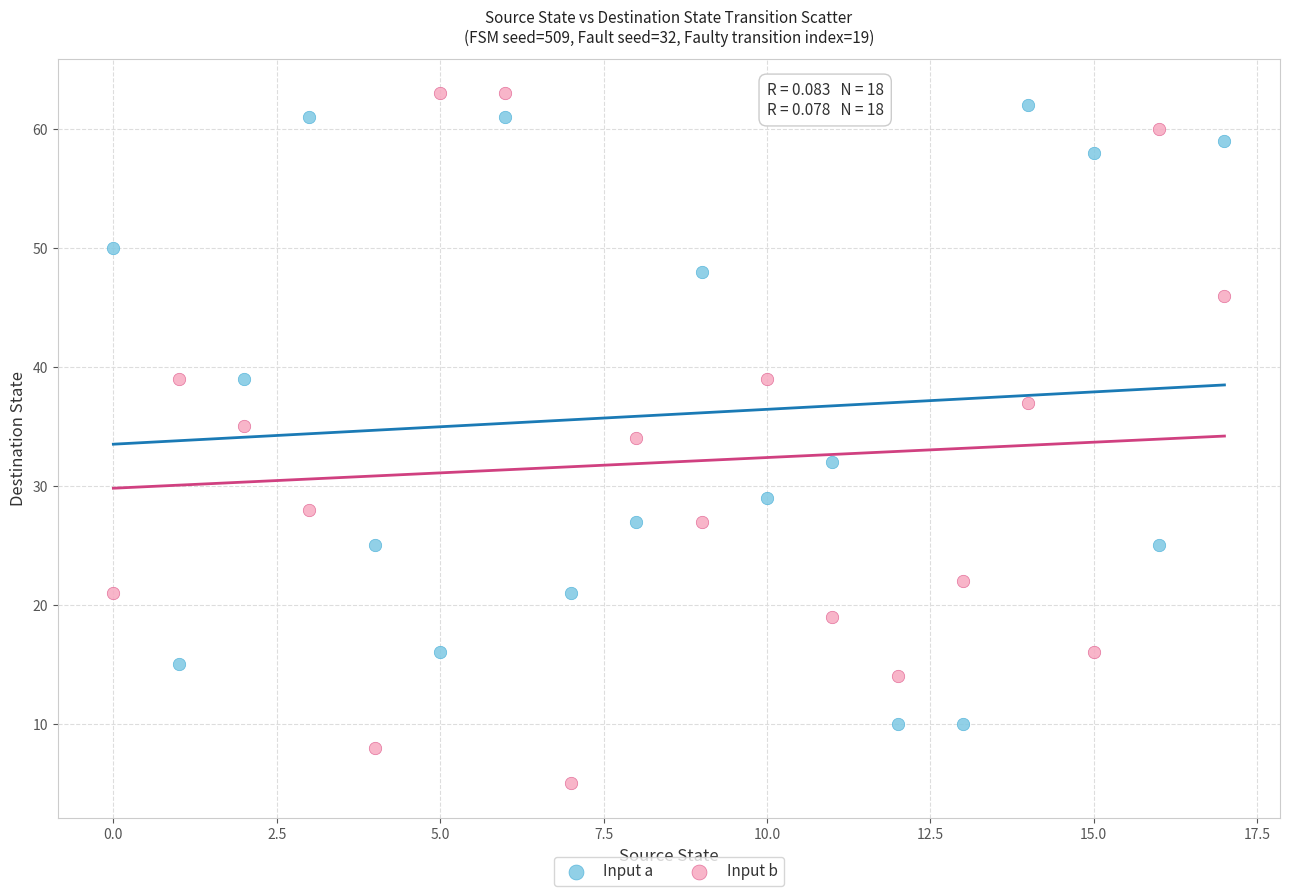

What are all the series names shown in the legend?

Input a, Input b